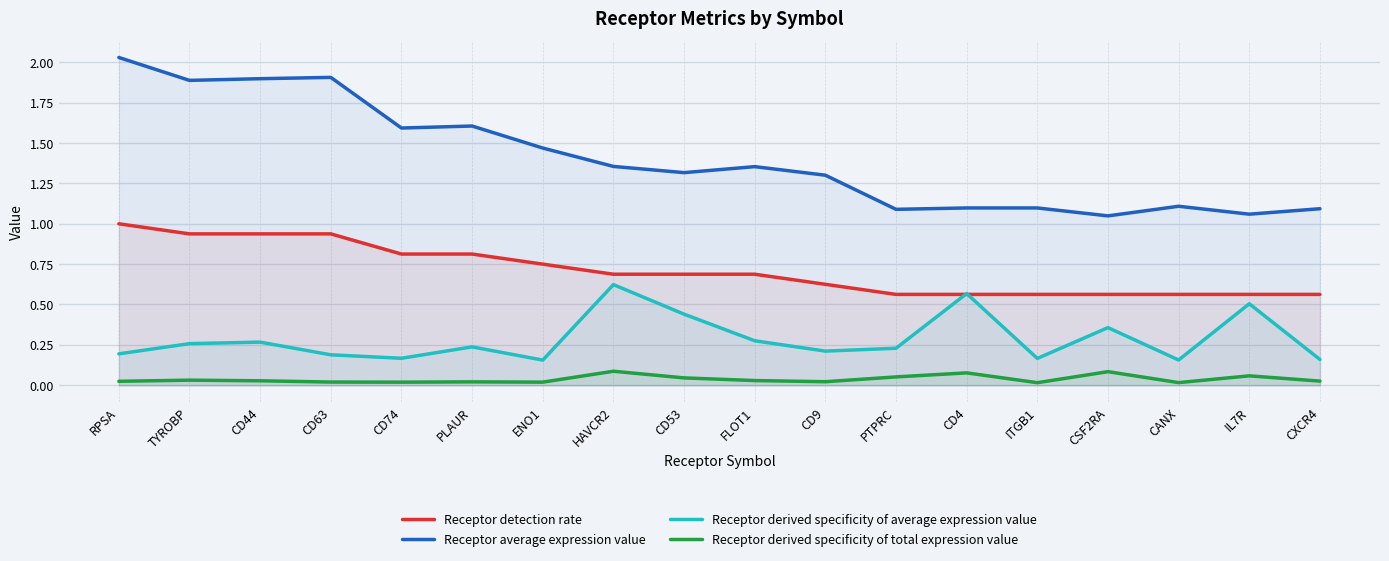

True or false: Receptor derived specificity of total expression value and Receptor derived specificity of average expression value intersect in this chart.

False